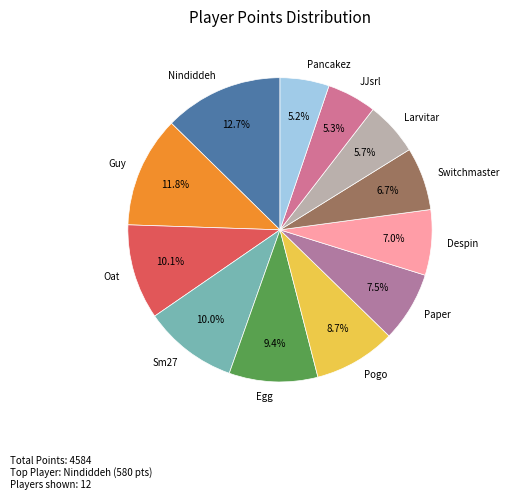

Which slice is the largest?

Nindiddeh